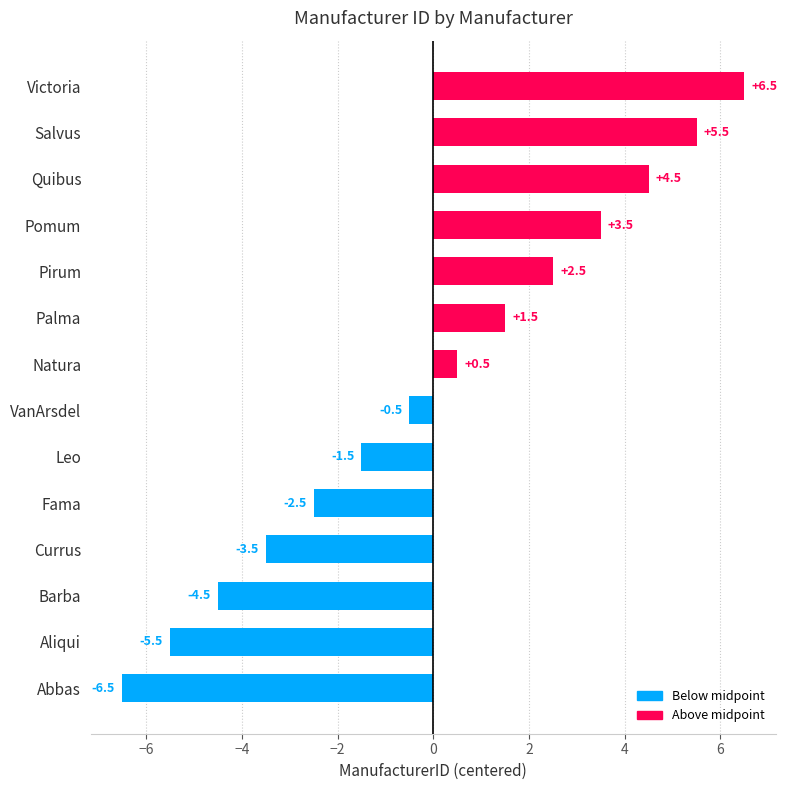

Rank the categories by value from highest to lowest.

Victoria, Salvus, Quibus, Pomum, Pirum, Palma, Natura, VanArsdel, Leo, Fama, Currus, Barba, Aliqui, Abbas